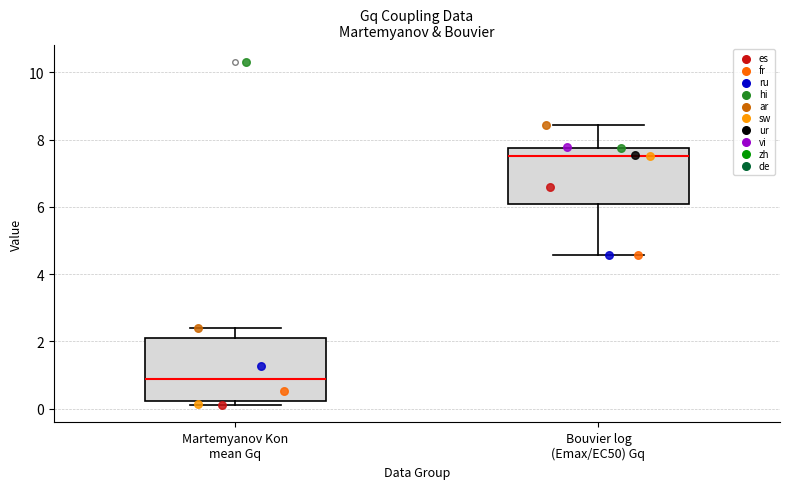

Reading left to right, read every box against the y-axis: the position of its median line, the range the box covers, and the ends of its whiskers. The values are not printed on the chart, so give them approximately, as read against the axis.

Martemyanov Kon mean Gq: median 0.8, box 0.2 to 2.2, whiskers 0.0 to 2.4
Bouvier log (Emax/EC50) Gq: median 7.6, box 6.0 to 7.8, whiskers 4.6 to 8.4